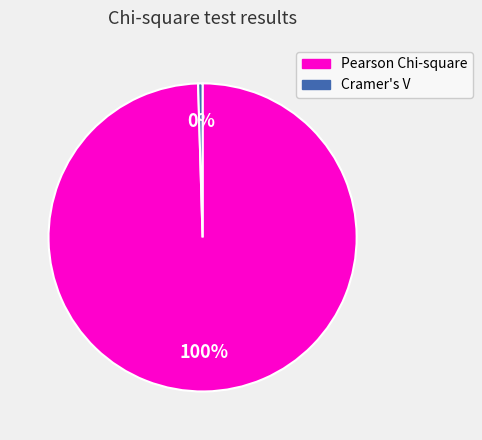

True or false: Pearson Chi-square accounts for 88% of the total.

False